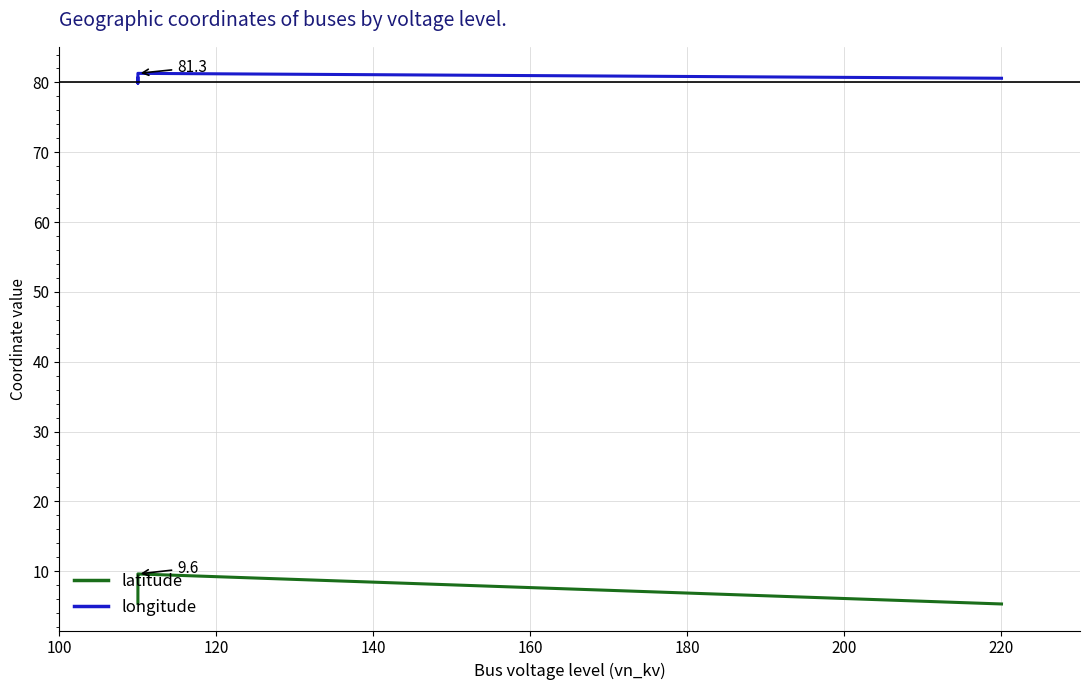

How many interior local peaks does the latitude series have?

1